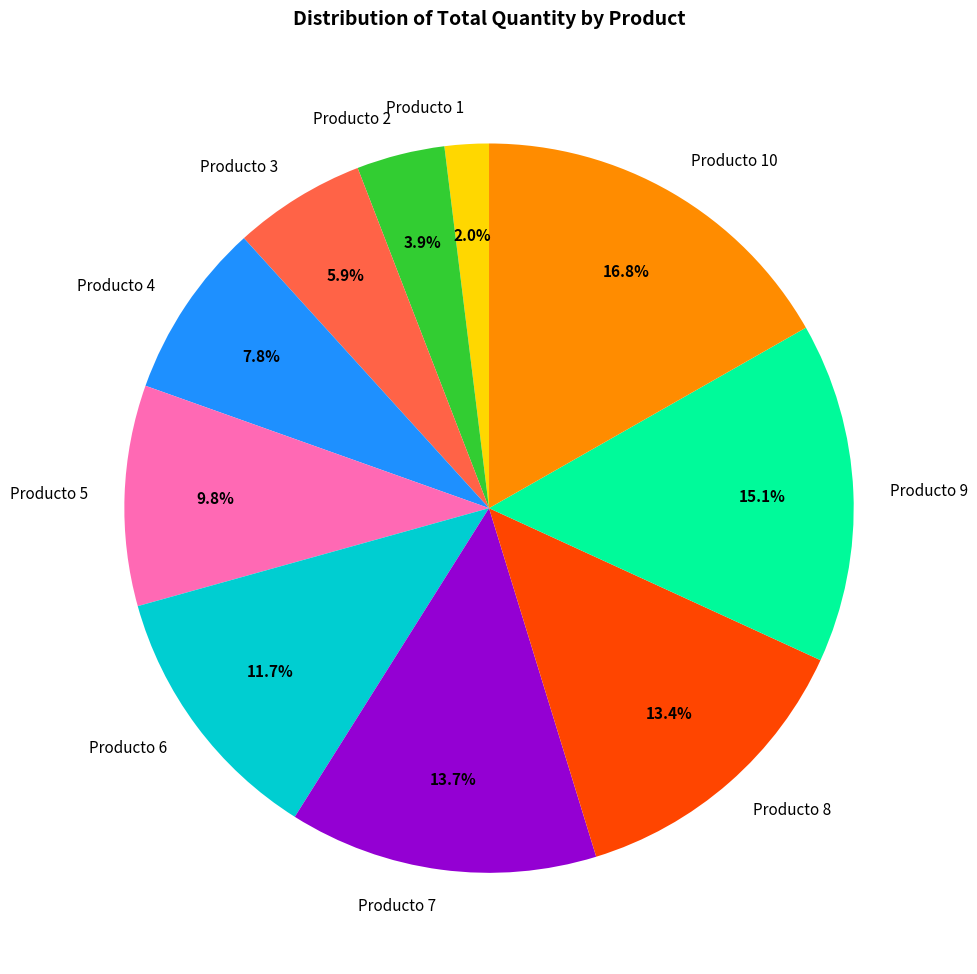

Does Producto 10 account for over 50% of the chart?

No